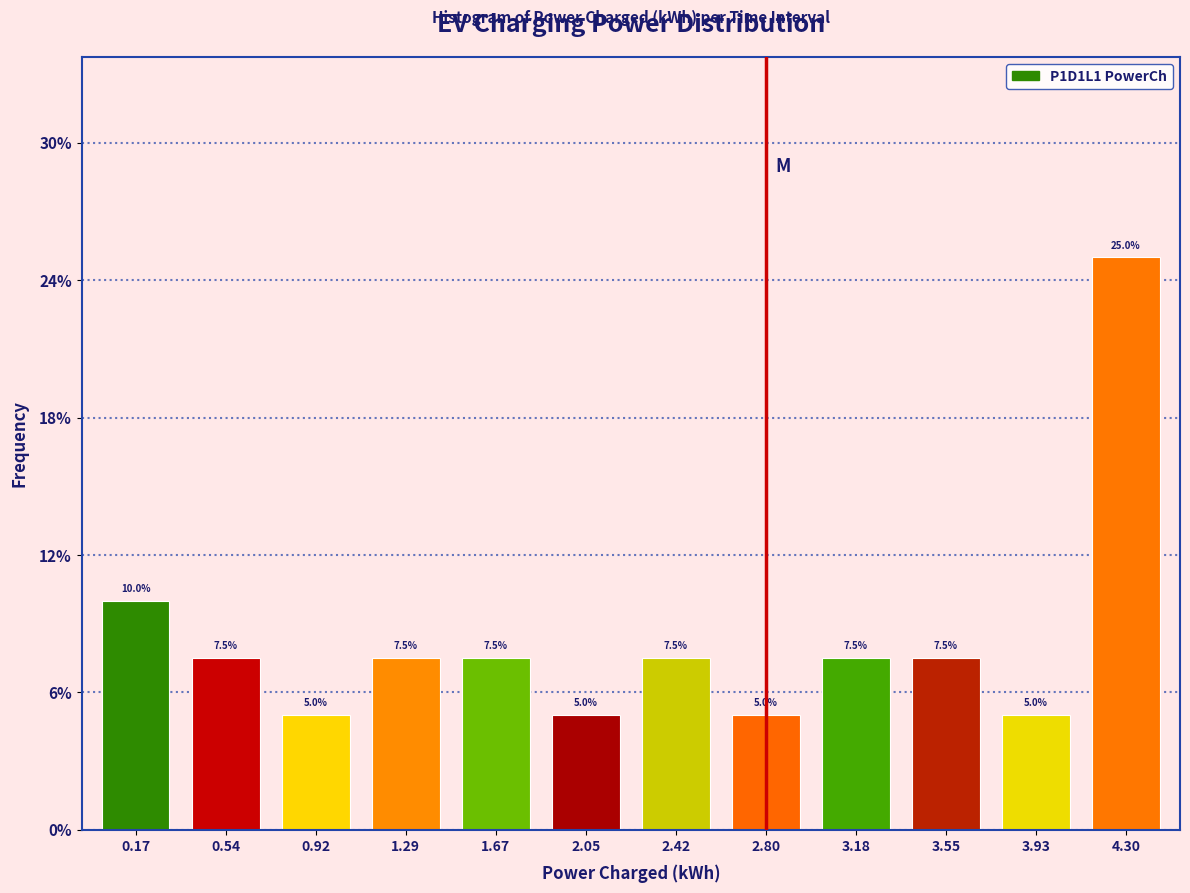

Reading left to right, list all the values displayed in this chart.

0.17=10.0	0.54=7.5	0.92=5.0	1.29=7.5	1.67=7.5	2.05=5.0	2.42=7.5	2.80=5.0	3.18=7.5	3.55=7.5	3.93=5.0	4.30=25.0